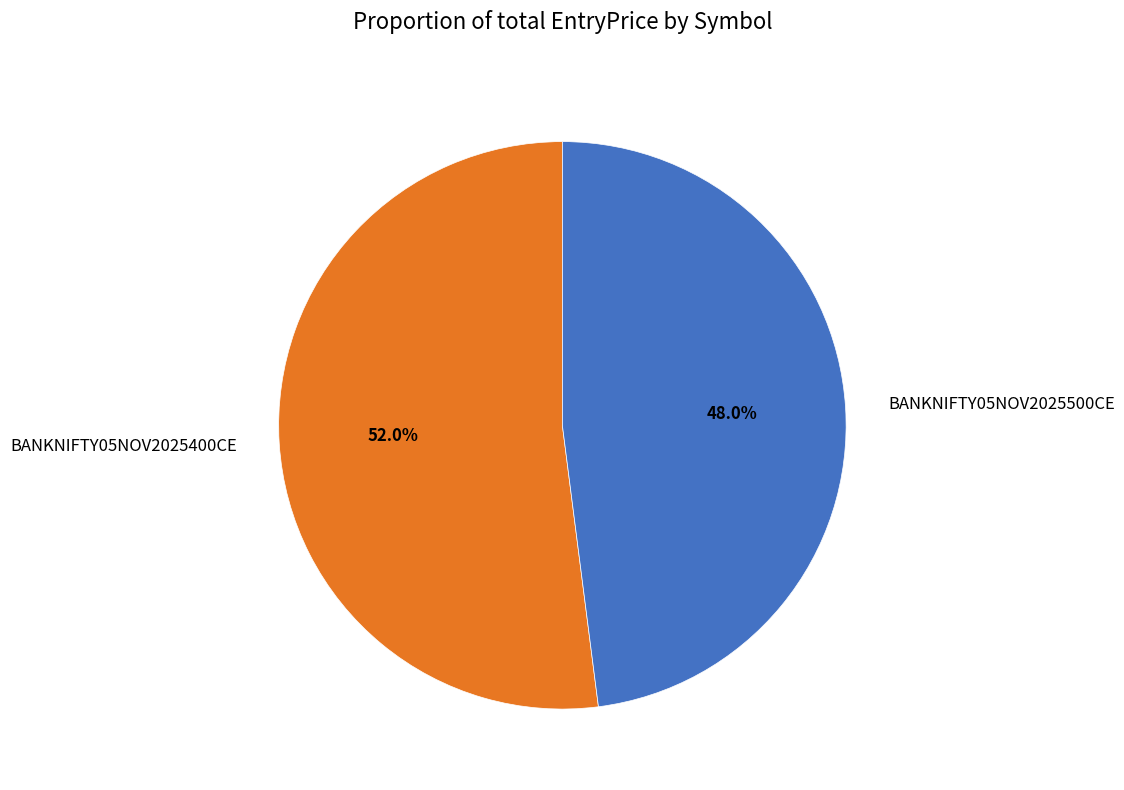

Which slice is the largest?

BANKNIFTY05NOV2025400CE